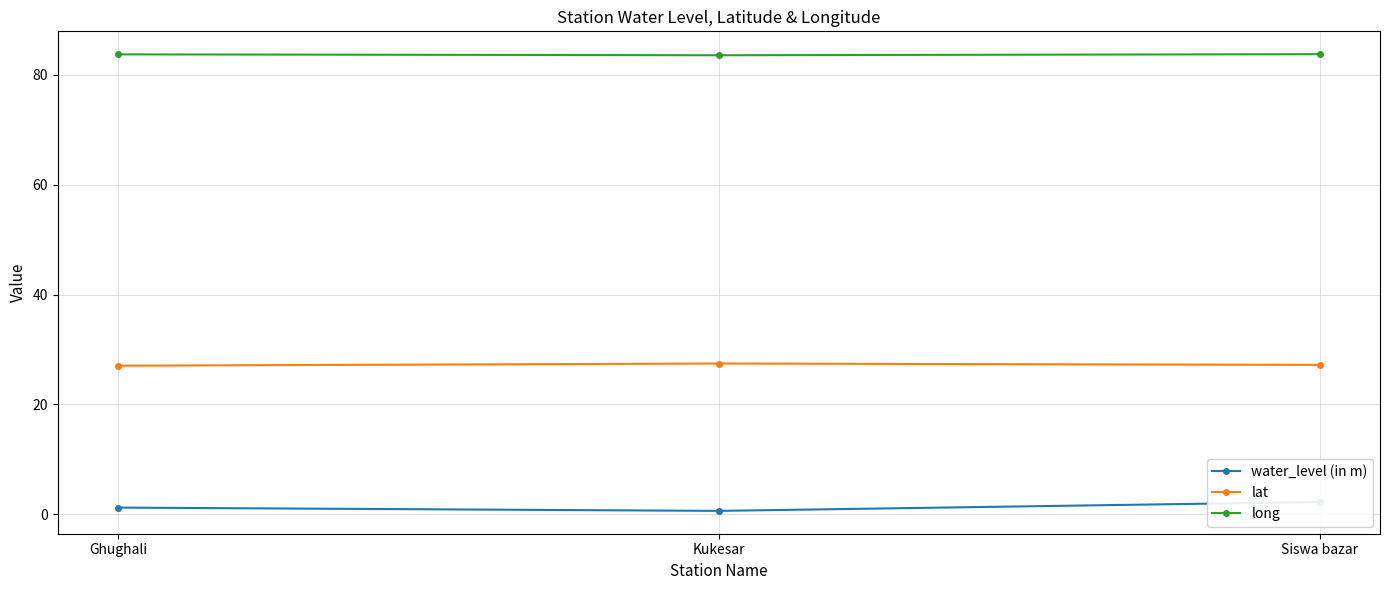

How many distinct data groups are displayed?

3